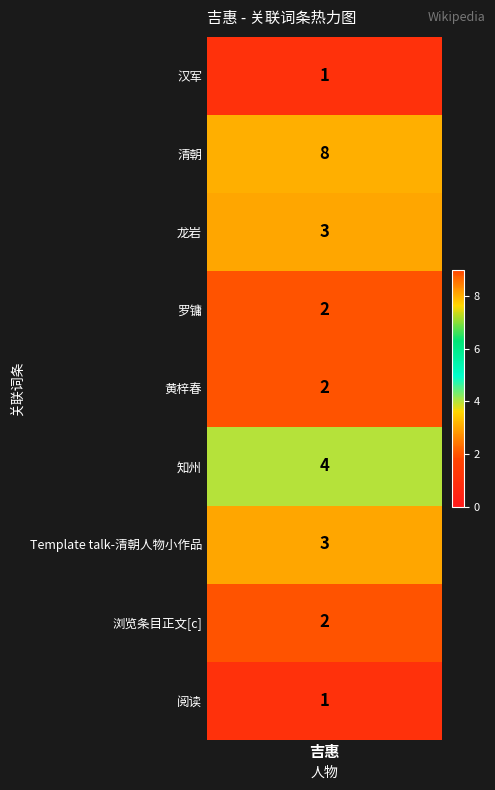

Rank the categories by value from highest to lowest.

清朝, 知州, 龙岩, Template talk-清朝人物小作品, 罗镛, 黄梓春, 浏览条目正文[c], 汉军, 阅读